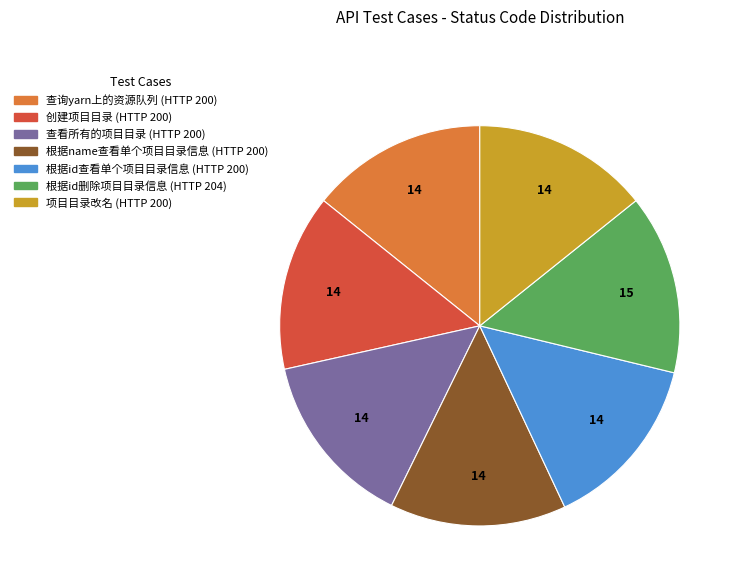

True or false: 查看所有的项目目录 accounts for 23% of the total.

False